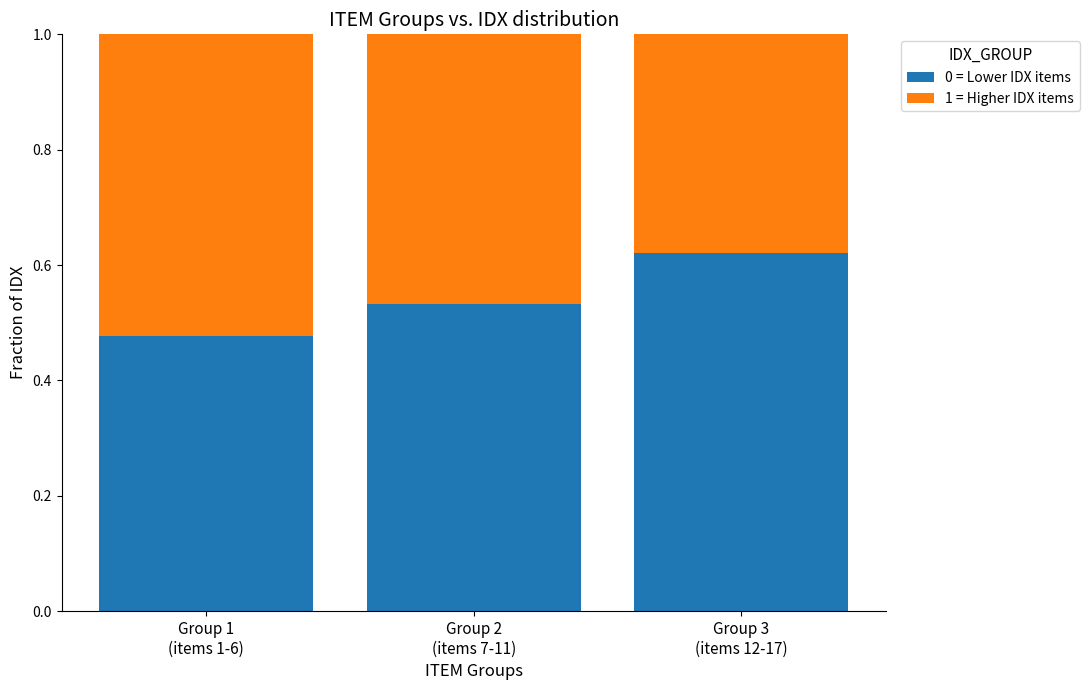

How many bars are there in total?

3